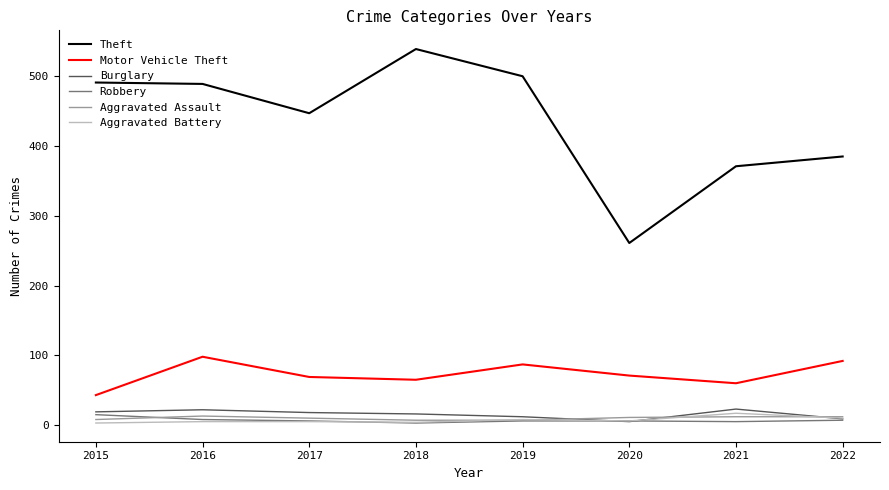

What is the average value of the Burglary series?

16